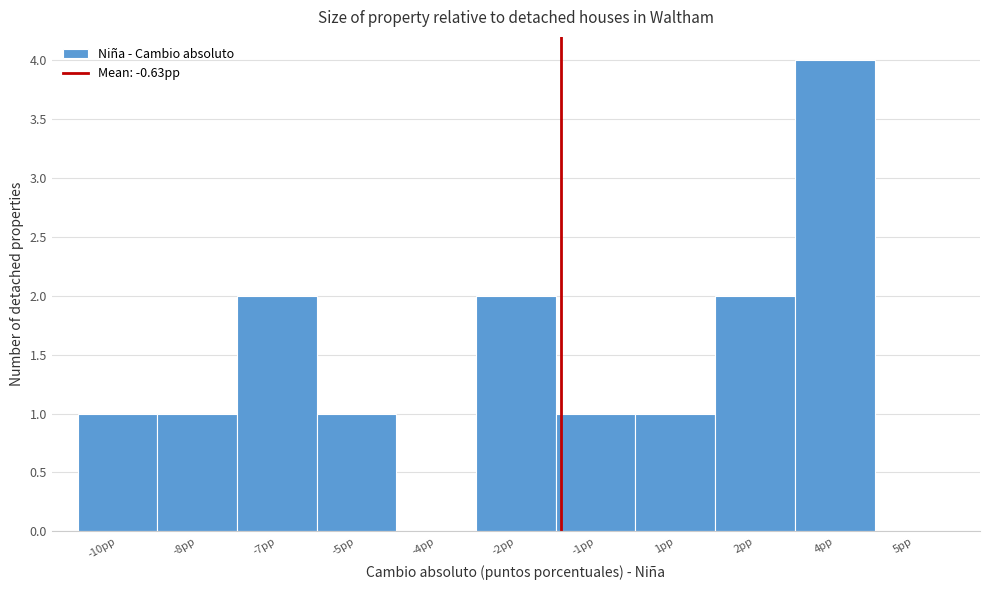

Reading left to right, transcribe all the data shown in this chart.

-10pp=1	-8pp=1	-7pp=2	-5pp=1	-4pp=0	-2pp=2	-1pp=1	1pp=1	2pp=2	4pp=4	5pp=0